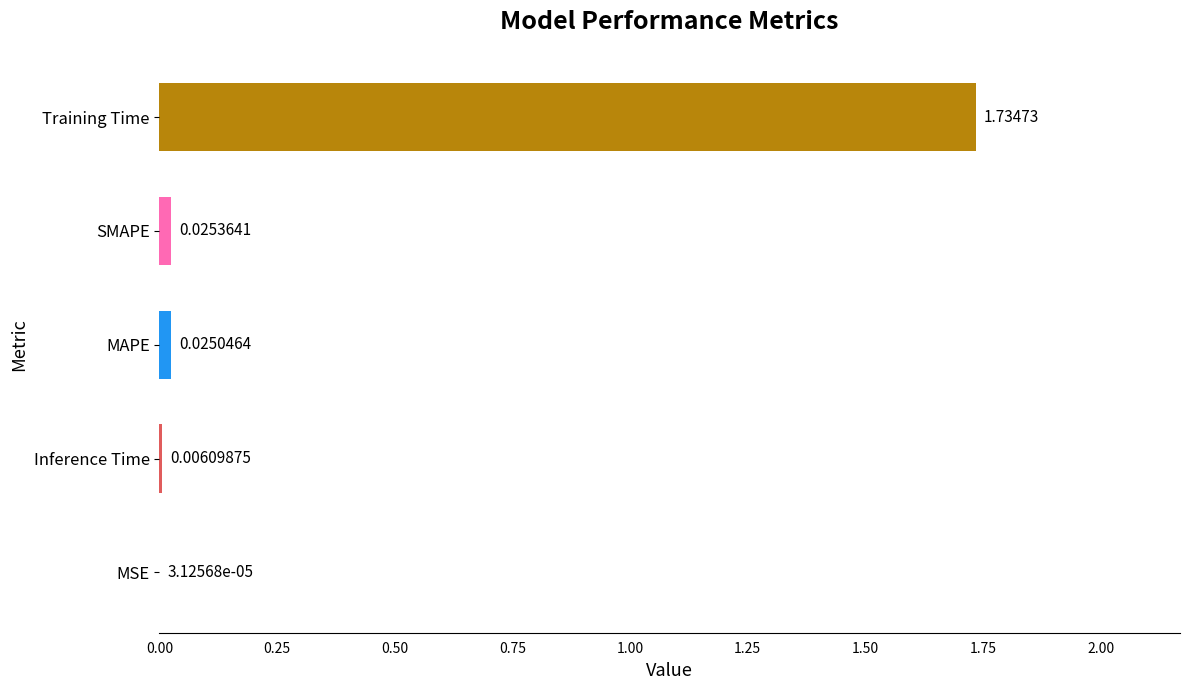

What is the change in value from Inference Time to Training Time?

+1.7